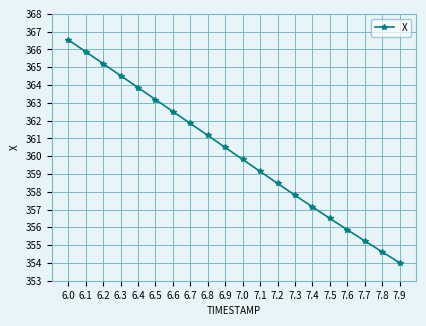

List the labels in order of value, largest first.

6.0, 6.1, 6.2, 6.3, 6.4, 6.5, 6.6, 6.7, 6.8, 6.9, 7.0, 7.1, 7.2, 7.3, 7.4, 7.5, 7.6, 7.7, 7.8, 7.9